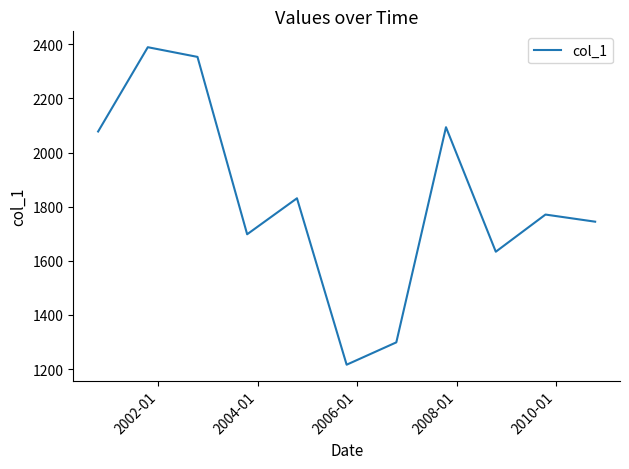

What is the minimum value shown in the chart?

1216.4